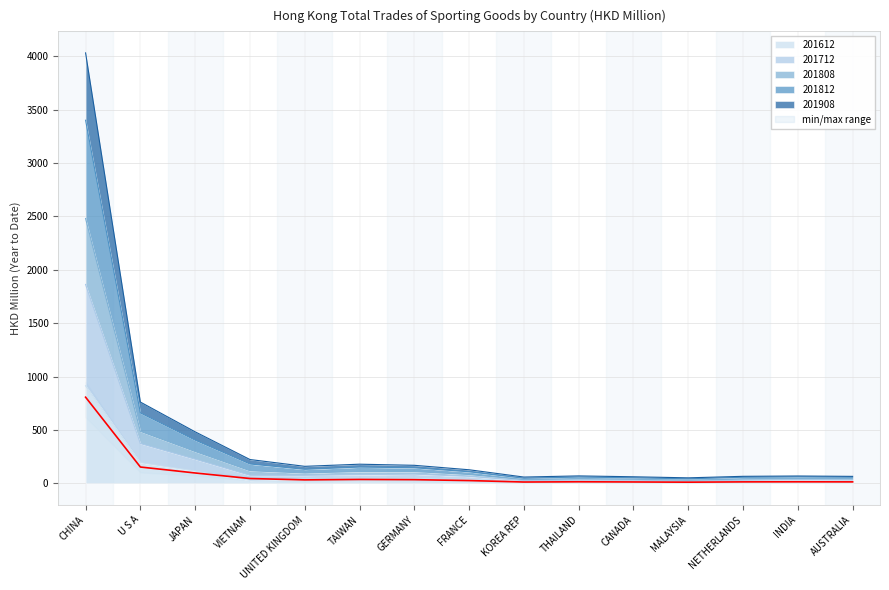

Which category has the highest value across all series?

CHINA